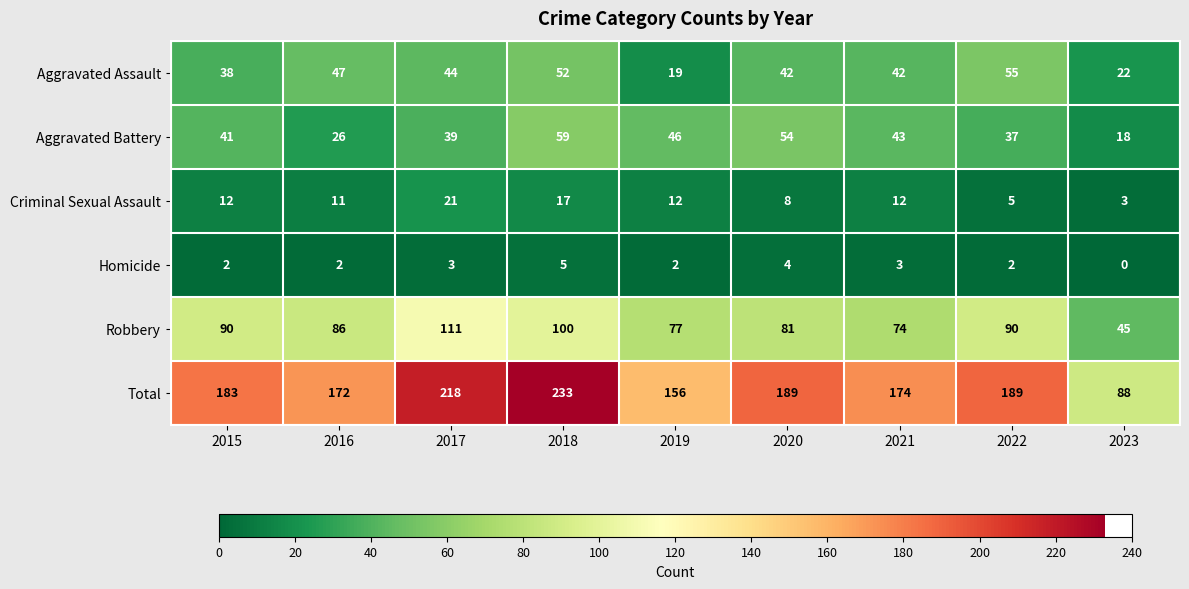

Rank the series by their maximum value, from highest to lowest.

Total, Robbery, Aggravated Battery, Aggravated Assault, Criminal Sexual Assault, Homicide